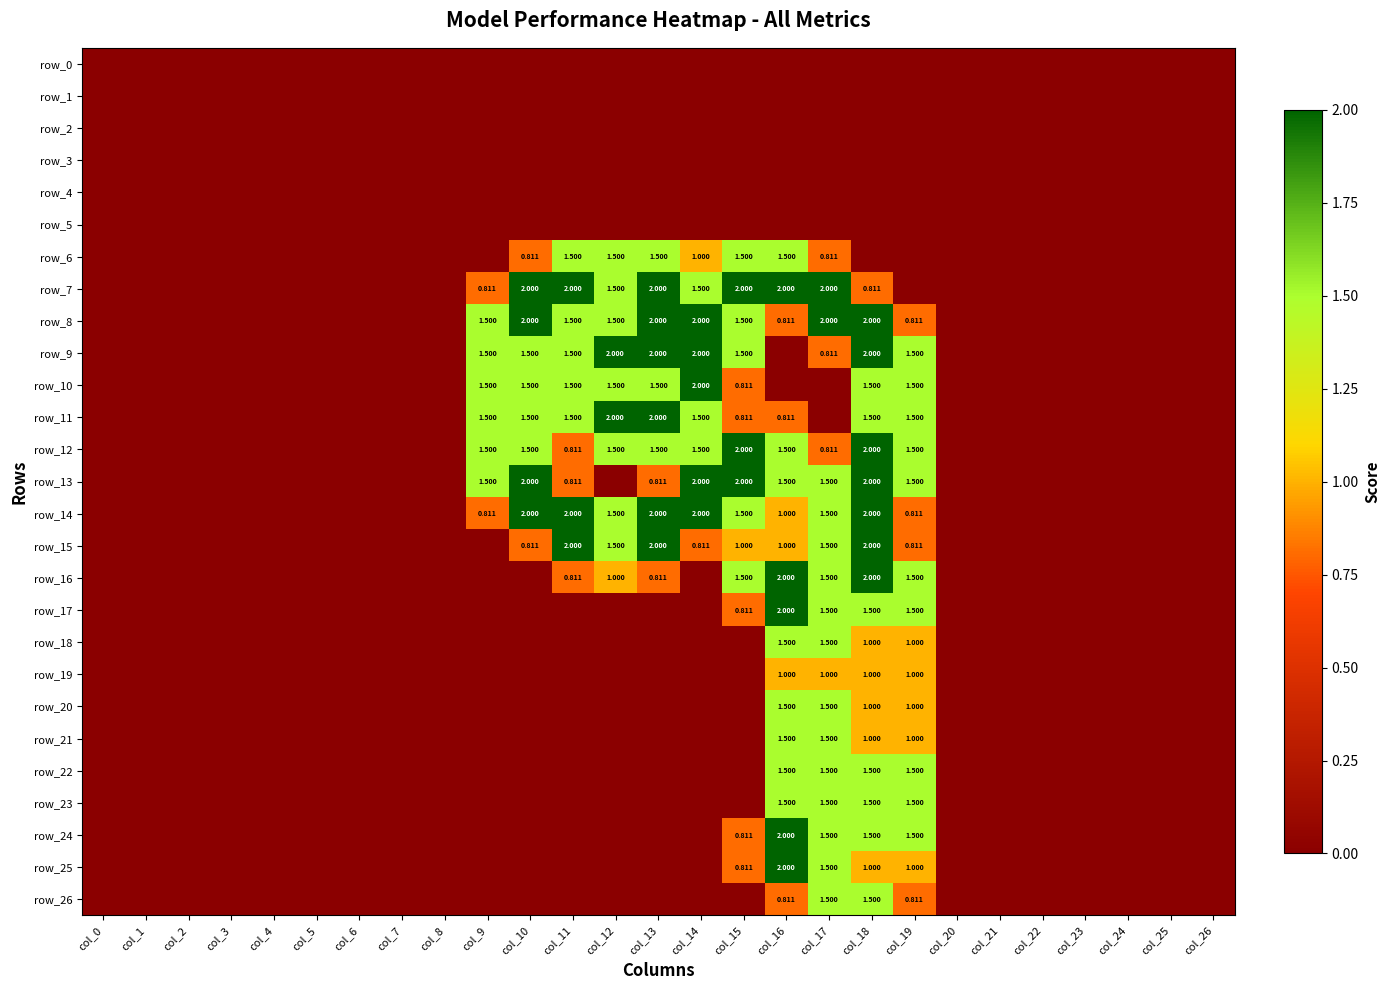

Reading left to right, extract all data points from this chart.

row_0: col_0=0.0	col_1=0.0	col_2=0.0	col_3=0.0	col_4=0.0	col_5=0.0	col_6=0.0	col_7=0.0	col_8=0.0	col_9=0.0	col_10=0.0	col_11=0.0	col_12=0.0	col_13=0.0	col_14=0.0	col_15=0.0	col_16=0.0	col_17=0.0	col_18=0.0	col_19=0.0	col_20=0.0	col_21=0.0	col_22=0.0	col_23=0.0	col_24=0.0	col_25=0.0	col_26=0.0
row_1: col_0=0.0	col_1=0.0	col_2=0.0	col_3=0.0	col_4=0.0	col_5=0.0	col_6=0.0	col_7=0.0	col_8=0.0	col_9=0.0	col_10=0.0	col_11=0.0	col_12=0.0	col_13=0.0	col_14=0.0	col_15=0.0	col_16=0.0	col_17=0.0	col_18=0.0	col_19=0.0	col_20=0.0	col_21=0.0	col_22=0.0	col_23=0.0	col_24=0.0	col_25=0.0	col_26=0.0
row_2: col_0=0.0	col_1=0.0	col_2=0.0	col_3=0.0	col_4=0.0	col_5=0.0	col_6=0.0	col_7=0.0	col_8=0.0	col_9=0.0	col_10=0.0	col_11=0.0	col_12=0.0	col_13=0.0	col_14=0.0	col_15=0.0	col_16=0.0	col_17=0.0	col_18=0.0	col_19=0.0	col_20=0.0	col_21=0.0	col_22=0.0	col_23=0.0	col_24=0.0	col_25=0.0	col_26=0.0
row_3: col_0=0.0	col_1=0.0	col_2=0.0	col_3=0.0	col_4=0.0	col_5=0.0	col_6=0.0	col_7=0.0	col_8=0.0	col_9=0.0	col_10=0.0	col_11=0.0	col_12=0.0	col_13=0.0	col_14=0.0	col_15=0.0	col_16=0.0	col_17=0.0	col_18=0.0	col_19=0.0	col_20=0.0	col_21=0.0	col_22=0.0	col_23=0.0	col_24=0.0	col_25=0.0	col_26=0.0
row_4: col_0=0.0	col_1=0.0	col_2=0.0	col_3=0.0	col_4=0.0	col_5=0.0	col_6=0.0	col_7=0.0	col_8=0.0	col_9=0.0	col_10=0.0	col_11=0.0	col_12=0.0	col_13=0.0	col_14=0.0	col_15=0.0	col_16=0.0	col_17=0.0	col_18=0.0	col_19=0.0	col_20=0.0	col_21=0.0	col_22=0.0	col_23=0.0	col_24=0.0	col_25=0.0	col_26=0.0
row_5: col_0=0.0	col_1=0.0	col_2=0.0	col_3=0.0	col_4=0.0	col_5=0.0	col_6=0.0	col_7=0.0	col_8=0.0	col_9=0.0	col_10=0.0	col_11=0.0	col_12=0.0	col_13=0.0	col_14=0.0	col_15=0.0	col_16=0.0	col_17=0.0	col_18=0.0	col_19=0.0	col_20=0.0	col_21=0.0	col_22=0.0	col_23=0.0	col_24=0.0	col_25=0.0	col_26=0.0
row_6: col_0=0.0	col_1=0.0	col_2=0.0	col_3=0.0	col_4=0.0	col_5=0.0	col_6=0.0	col_7=0.0	col_8=0.0	col_9=0.0	col_10=0.8	col_11=1.5	col_12=1.5	col_13=1.5	col_14=1.0	col_15=1.5	col_16=1.5	col_17=0.8	col_18=0.0	col_19=0.0	col_20=0.0	col_21=0.0	col_22=0.0	col_23=0.0	col_24=0.0	col_25=0.0	col_26=0.0
row_7: col_0=0.0	col_1=0.0	col_2=0.0	col_3=0.0	col_4=0.0	col_5=0.0	col_6=0.0	col_7=0.0	col_8=0.0	col_9=0.8	col_10=2.0	col_11=2.0	col_12=1.5	col_13=2.0	col_14=1.5	col_15=2.0	col_16=2.0	col_17=2.0	col_18=0.8	col_19=0.0	col_20=0.0	col_21=0.0	col_22=0.0	col_23=0.0	col_24=0.0	col_25=0.0	col_26=0.0
row_8: col_0=0.0	col_1=0.0	col_2=0.0	col_3=0.0	col_4=0.0	col_5=0.0	col_6=0.0	col_7=0.0	col_8=0.0	col_9=1.5	col_10=2.0	col_11=1.5	col_12=1.5	col_13=2.0	col_14=2.0	col_15=1.5	col_16=0.8	col_17=2.0	col_18=2.0	col_19=0.8	col_20=0.0	col_21=0.0	col_22=0.0	col_23=0.0	col_24=0.0	col_25=0.0	col_26=0.0
row_9: col_0=0.0	col_1=0.0	col_2=0.0	col_3=0.0	col_4=0.0	col_5=0.0	col_6=0.0	col_7=0.0	col_8=0.0	col_9=1.5	col_10=1.5	col_11=1.5	col_12=2.0	col_13=2.0	col_14=2.0	col_15=1.5	col_16=0.0	col_17=0.8	col_18=2.0	col_19=1.5	col_20=0.0	col_21=0.0	col_22=0.0	col_23=0.0	col_24=0.0	col_25=0.0	col_26=0.0
row_10: col_0=0.0	col_1=0.0	col_2=0.0	col_3=0.0	col_4=0.0	col_5=0.0	col_6=0.0	col_7=0.0	col_8=0.0	col_9=1.5	col_10=1.5	col_11=1.5	col_12=1.5	col_13=1.5	col_14=2.0	col_15=0.8	col_16=0.0	col_17=0.0	col_18=1.5	col_19=1.5	col_20=0.0	col_21=0.0	col_22=0.0	col_23=0.0	col_24=0.0	col_25=0.0	col_26=0.0
row_11: col_0=0.0	col_1=0.0	col_2=0.0	col_3=0.0	col_4=0.0	col_5=0.0	col_6=0.0	col_7=0.0	col_8=0.0	col_9=1.5	col_10=1.5	col_11=1.5	col_12=2.0	col_13=2.0	col_14=1.5	col_15=0.8	col_16=0.8	col_17=0.0	col_18=1.5	col_19=1.5	col_20=0.0	col_21=0.0	col_22=0.0	col_23=0.0	col_24=0.0	col_25=0.0	col_26=0.0
row_12: col_0=0.0	col_1=0.0	col_2=0.0	col_3=0.0	col_4=0.0	col_5=0.0	col_6=0.0	col_7=0.0	col_8=0.0	col_9=1.5	col_10=1.5	col_11=0.8	col_12=1.5	col_13=1.5	col_14=1.5	col_15=2.0	col_16=1.5	col_17=0.8	col_18=2.0	col_19=1.5	col_20=0.0	col_21=0.0	col_22=0.0	col_23=0.0	col_24=0.0	col_25=0.0	col_26=0.0
row_13: col_0=0.0	col_1=0.0	col_2=0.0	col_3=0.0	col_4=0.0	col_5=0.0	col_6=0.0	col_7=0.0	col_8=0.0	col_9=1.5	col_10=2.0	col_11=0.8	col_12=0.0	col_13=0.8	col_14=2.0	col_15=2.0	col_16=1.5	col_17=1.5	col_18=2.0	col_19=1.5	col_20=0.0	col_21=0.0	col_22=0.0	col_23=0.0	col_24=0.0	col_25=0.0	col_26=0.0
row_14: col_0=0.0	col_1=0.0	col_2=0.0	col_3=0.0	col_4=0.0	col_5=0.0	col_6=0.0	col_7=0.0	col_8=0.0	col_9=0.8	col_10=2.0	col_11=2.0	col_12=1.5	col_13=2.0	col_14=2.0	col_15=1.5	col_16=1.0	col_17=1.5	col_18=2.0	col_19=0.8	col_20=0.0	col_21=0.0	col_22=0.0	col_23=0.0	col_24=0.0	col_25=0.0	col_26=0.0
row_15: col_0=0.0	col_1=0.0	col_2=0.0	col_3=0.0	col_4=0.0	col_5=0.0	col_6=0.0	col_7=0.0	col_8=0.0	col_9=0.0	col_10=0.8	col_11=2.0	col_12=1.5	col_13=2.0	col_14=0.8	col_15=1.0	col_16=1.0	col_17=1.5	col_18=2.0	col_19=0.8	col_20=0.0	col_21=0.0	col_22=0.0	col_23=0.0	col_24=0.0	col_25=0.0	col_26=0.0
row_16: col_0=0.0	col_1=0.0	col_2=0.0	col_3=0.0	col_4=0.0	col_5=0.0	col_6=0.0	col_7=0.0	col_8=0.0	col_9=0.0	col_10=0.0	col_11=0.8	col_12=1.0	col_13=0.8	col_14=0.0	col_15=1.5	col_16=2.0	col_17=1.5	col_18=2.0	col_19=1.5	col_20=0.0	col_21=0.0	col_22=0.0	col_23=0.0	col_24=0.0	col_25=0.0	col_26=0.0
row_17: col_0=0.0	col_1=0.0	col_2=0.0	col_3=0.0	col_4=0.0	col_5=0.0	col_6=0.0	col_7=0.0	col_8=0.0	col_9=0.0	col_10=0.0	col_11=0.0	col_12=0.0	col_13=0.0	col_14=0.0	col_15=0.8	col_16=2.0	col_17=1.5	col_18=1.5	col_19=1.5	col_20=0.0	col_21=0.0	col_22=0.0	col_23=0.0	col_24=0.0	col_25=0.0	col_26=0.0
row_18: col_0=0.0	col_1=0.0	col_2=0.0	col_3=0.0	col_4=0.0	col_5=0.0	col_6=0.0	col_7=0.0	col_8=0.0	col_9=0.0	col_10=0.0	col_11=0.0	col_12=0.0	col_13=0.0	col_14=0.0	col_15=0.0	col_16=1.5	col_17=1.5	col_18=1.0	col_19=1.0	col_20=0.0	col_21=0.0	col_22=0.0	col_23=0.0	col_24=0.0	col_25=0.0	col_26=0.0
row_19: col_0=0.0	col_1=0.0	col_2=0.0	col_3=0.0	col_4=0.0	col_5=0.0	col_6=0.0	col_7=0.0	col_8=0.0	col_9=0.0	col_10=0.0	col_11=0.0	col_12=0.0	col_13=0.0	col_14=0.0	col_15=0.0	col_16=1.0	col_17=1.0	col_18=1.0	col_19=1.0	col_20=0.0	col_21=0.0	col_22=0.0	col_23=0.0	col_24=0.0	col_25=0.0	col_26=0.0
row_20: col_0=0.0	col_1=0.0	col_2=0.0	col_3=0.0	col_4=0.0	col_5=0.0	col_6=0.0	col_7=0.0	col_8=0.0	col_9=0.0	col_10=0.0	col_11=0.0	col_12=0.0	col_13=0.0	col_14=0.0	col_15=0.0	col_16=1.5	col_17=1.5	col_18=1.0	col_19=1.0	col_20=0.0	col_21=0.0	col_22=0.0	col_23=0.0	col_24=0.0	col_25=0.0	col_26=0.0
row_21: col_0=0.0	col_1=0.0	col_2=0.0	col_3=0.0	col_4=0.0	col_5=0.0	col_6=0.0	col_7=0.0	col_8=0.0	col_9=0.0	col_10=0.0	col_11=0.0	col_12=0.0	col_13=0.0	col_14=0.0	col_15=0.0	col_16=1.5	col_17=1.5	col_18=1.0	col_19=1.0	col_20=0.0	col_21=0.0	col_22=0.0	col_23=0.0	col_24=0.0	col_25=0.0	col_26=0.0
row_22: col_0=0.0	col_1=0.0	col_2=0.0	col_3=0.0	col_4=0.0	col_5=0.0	col_6=0.0	col_7=0.0	col_8=0.0	col_9=0.0	col_10=0.0	col_11=0.0	col_12=0.0	col_13=0.0	col_14=0.0	col_15=0.0	col_16=1.5	col_17=1.5	col_18=1.5	col_19=1.5	col_20=0.0	col_21=0.0	col_22=0.0	col_23=0.0	col_24=0.0	col_25=0.0	col_26=0.0
row_23: col_0=0.0	col_1=0.0	col_2=0.0	col_3=0.0	col_4=0.0	col_5=0.0	col_6=0.0	col_7=0.0	col_8=0.0	col_9=0.0	col_10=0.0	col_11=0.0	col_12=0.0	col_13=0.0	col_14=0.0	col_15=0.0	col_16=1.5	col_17=1.5	col_18=1.5	col_19=1.5	col_20=0.0	col_21=0.0	col_22=0.0	col_23=0.0	col_24=0.0	col_25=0.0	col_26=0.0
row_24: col_0=0.0	col_1=0.0	col_2=0.0	col_3=0.0	col_4=0.0	col_5=0.0	col_6=0.0	col_7=0.0	col_8=0.0	col_9=0.0	col_10=0.0	col_11=0.0	col_12=0.0	col_13=0.0	col_14=0.0	col_15=0.8	col_16=2.0	col_17=1.5	col_18=1.5	col_19=1.5	col_20=0.0	col_21=0.0	col_22=0.0	col_23=0.0	col_24=0.0	col_25=0.0	col_26=0.0
row_25: col_0=0.0	col_1=0.0	col_2=0.0	col_3=0.0	col_4=0.0	col_5=0.0	col_6=0.0	col_7=0.0	col_8=0.0	col_9=0.0	col_10=0.0	col_11=0.0	col_12=0.0	col_13=0.0	col_14=0.0	col_15=0.8	col_16=2.0	col_17=1.5	col_18=1.0	col_19=1.0	col_20=0.0	col_21=0.0	col_22=0.0	col_23=0.0	col_24=0.0	col_25=0.0	col_26=0.0
row_26: col_0=0.0	col_1=0.0	col_2=0.0	col_3=0.0	col_4=0.0	col_5=0.0	col_6=0.0	col_7=0.0	col_8=0.0	col_9=0.0	col_10=0.0	col_11=0.0	col_12=0.0	col_13=0.0	col_14=0.0	col_15=0.0	col_16=0.8	col_17=1.5	col_18=1.5	col_19=0.8	col_20=0.0	col_21=0.0	col_22=0.0	col_23=0.0	col_24=0.0	col_25=0.0	col_26=0.0